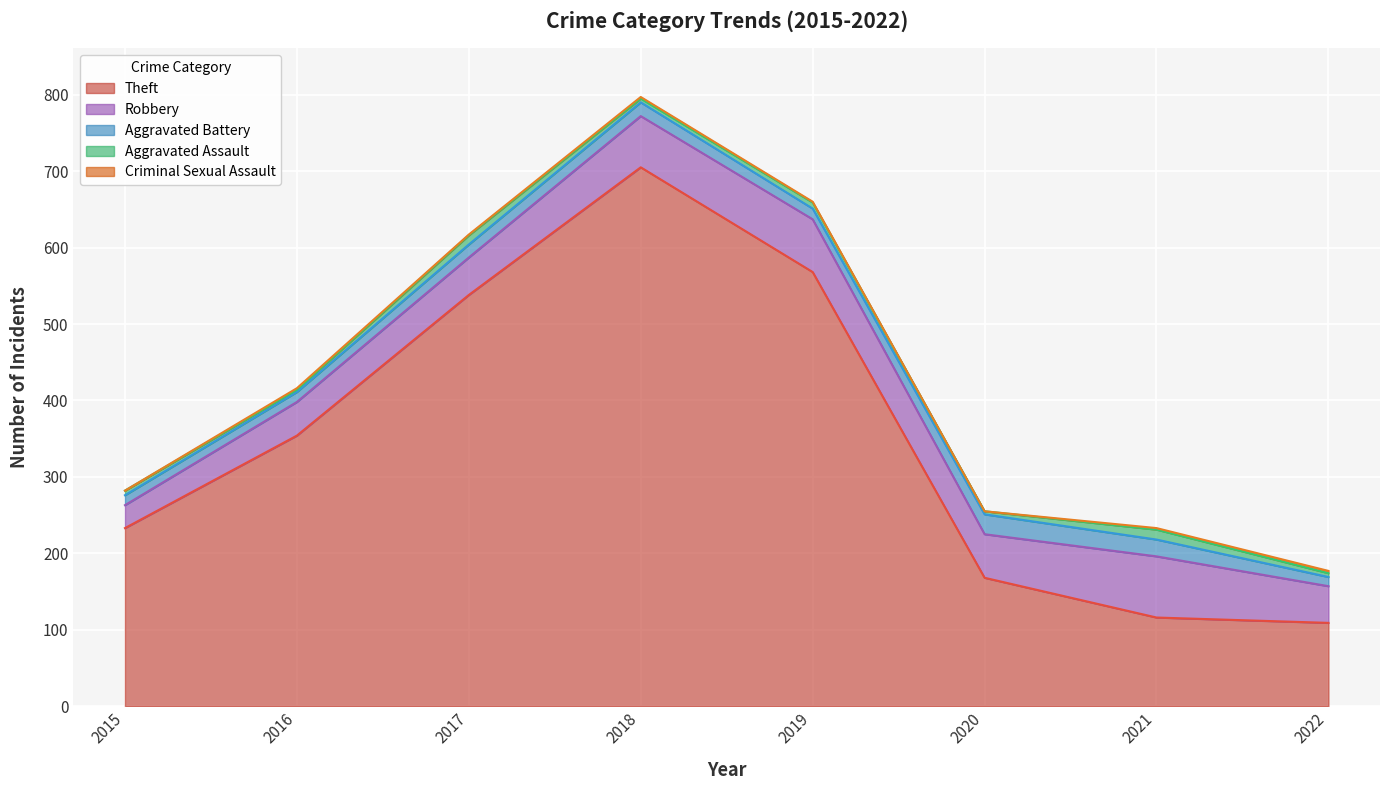

Reading left to right, list all the values displayed in this chart.

Theft: 2015=233	2016=354	2017=538	2018=705	2019=568	2020=168	2021=116	2022=109
Robbery: 2015=30	2016=44	2017=49	2018=67	2019=69	2020=57	2021=80	2022=48
Aggravated Battery: 2015=13	2016=13	2017=17	2018=18	2019=14	2020=26	2021=22	2022=12
Aggravated Assault: 2015=6	2016=3	2017=12	2018=5	2019=8	2020=4	2021=13	2022=5
Criminal Sexual Assault: 2015=0	2016=2	2017=1	2018=2	2019=1	2020=0	2021=2	2022=3